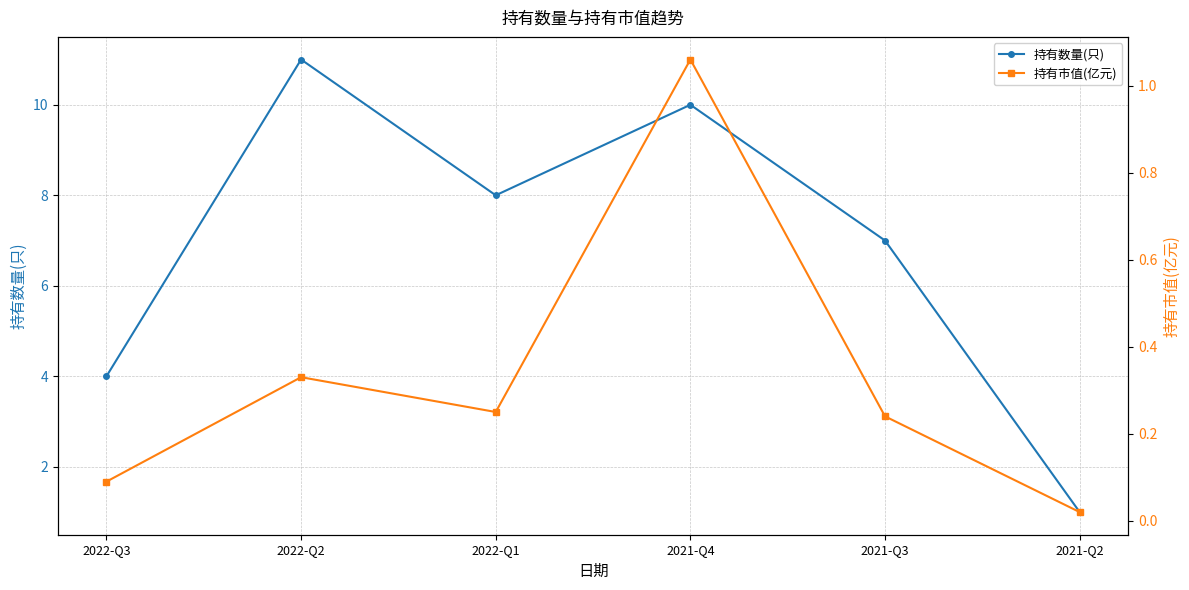

Reading left to right, extract all data points from this chart.

持有数量(只): 4.0	11.0	8.0	10.0	7.0	1.0
持有市值(亿元): 0.1	0.3	0.2	1.1	0.2	0.0